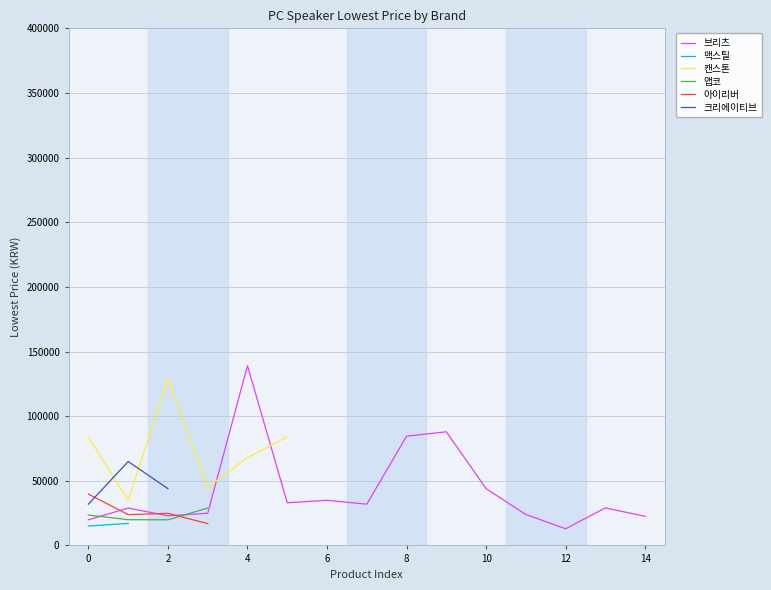

The value of 브리츠 at 8 is 20971. True or false?

False